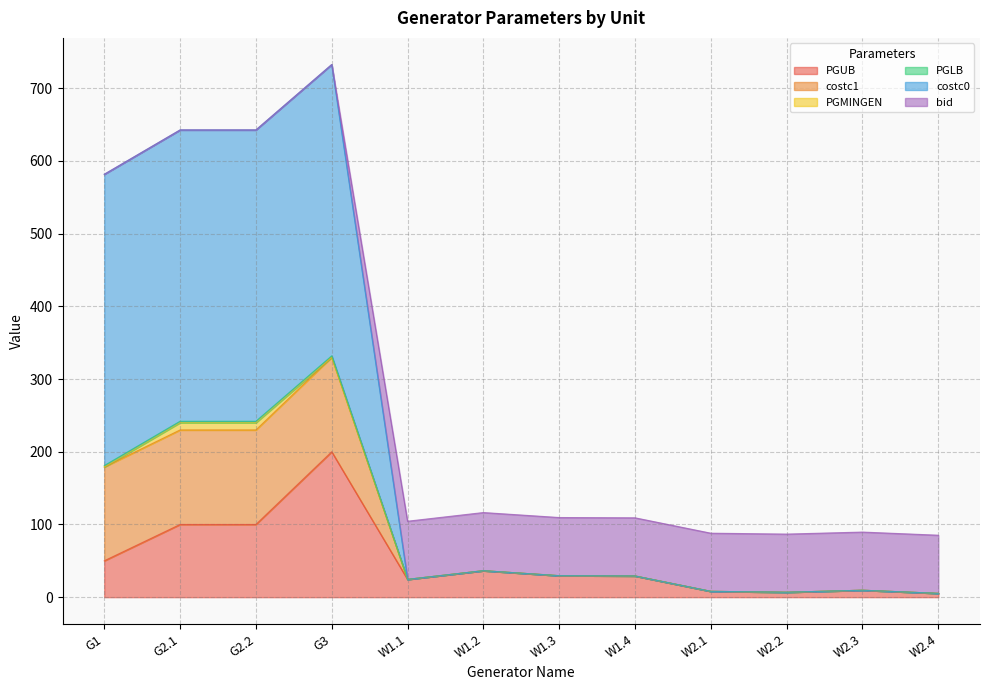

What is the difference between the maximum and minimum values in the PGUB series?

194.8